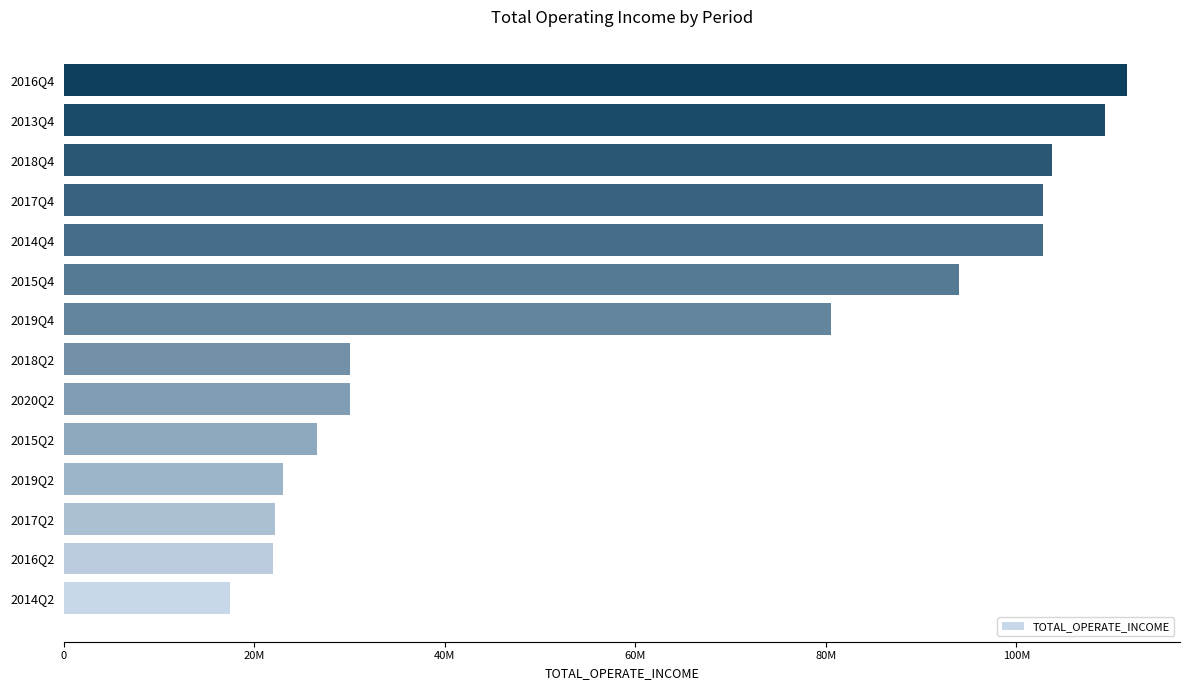

Which category has the highest value across all series?

2016Q4